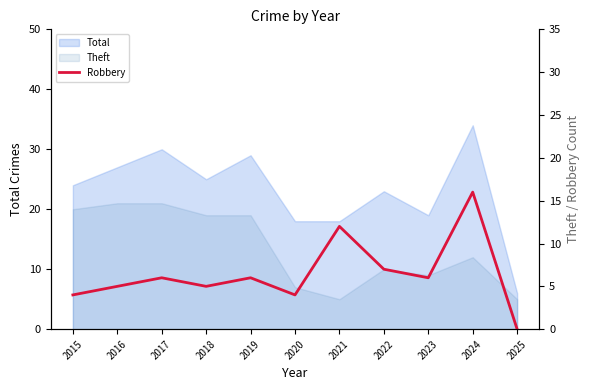

Reading right to left, extract all data points from this chart.

0	16	6	7	12	4	6	5	6	5	4